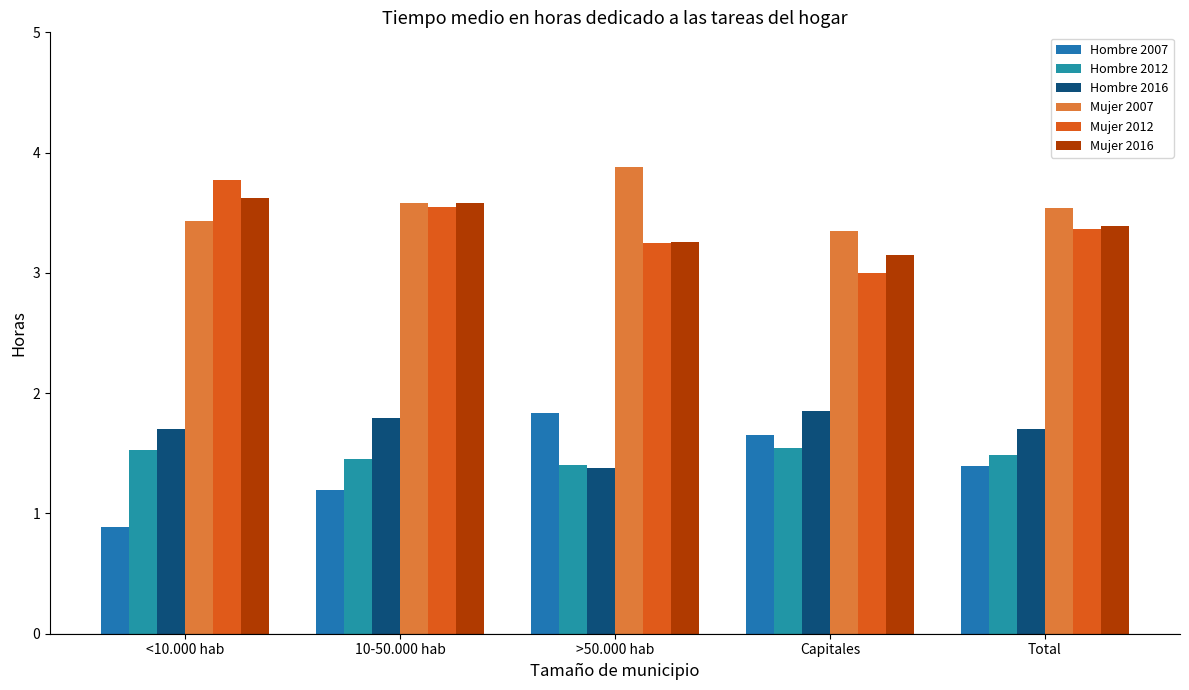

How many series are shown in this chart?

6